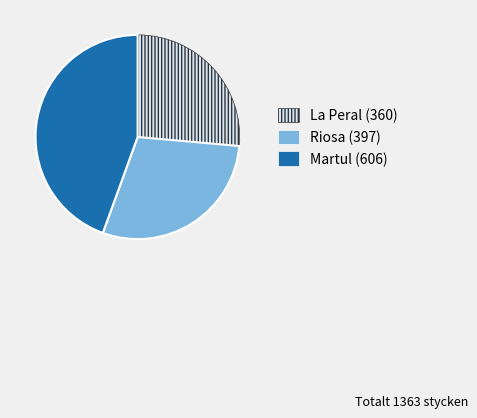

Which category has the smallest portion of the pie?

La Peral